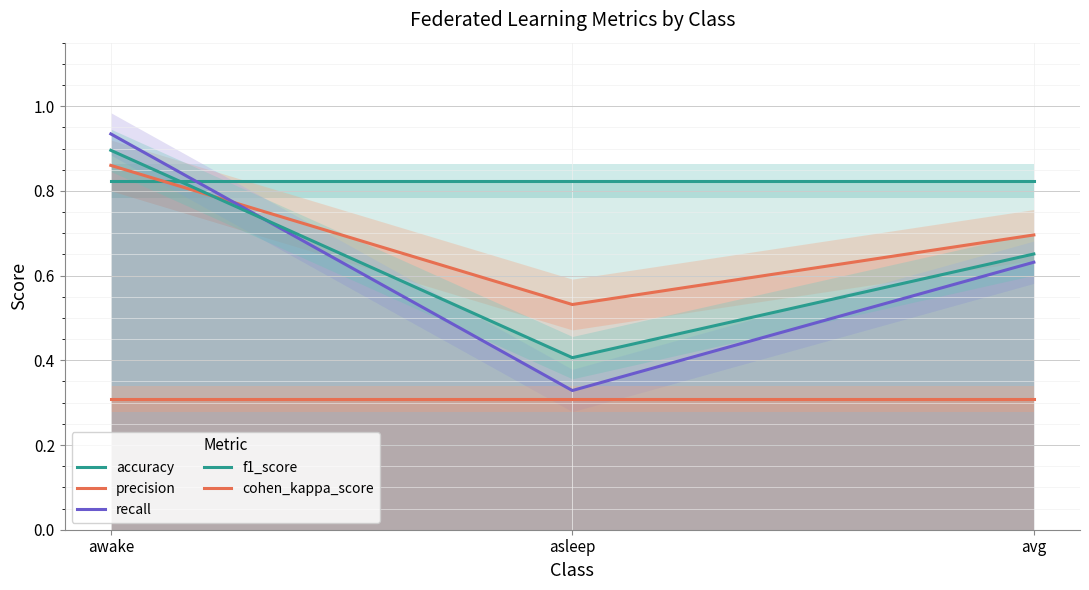

Reading left to right, list all the values displayed in this chart.

accuracy: awake=0.8	asleep=0.8	avg=0.8
precision: awake=0.9	asleep=0.5	avg=0.7
recall: awake=0.9	asleep=0.3	avg=0.6
f1_score: awake=0.9	asleep=0.4	avg=0.7
cohen_kappa_score: awake=0.3	asleep=0.3	avg=0.3